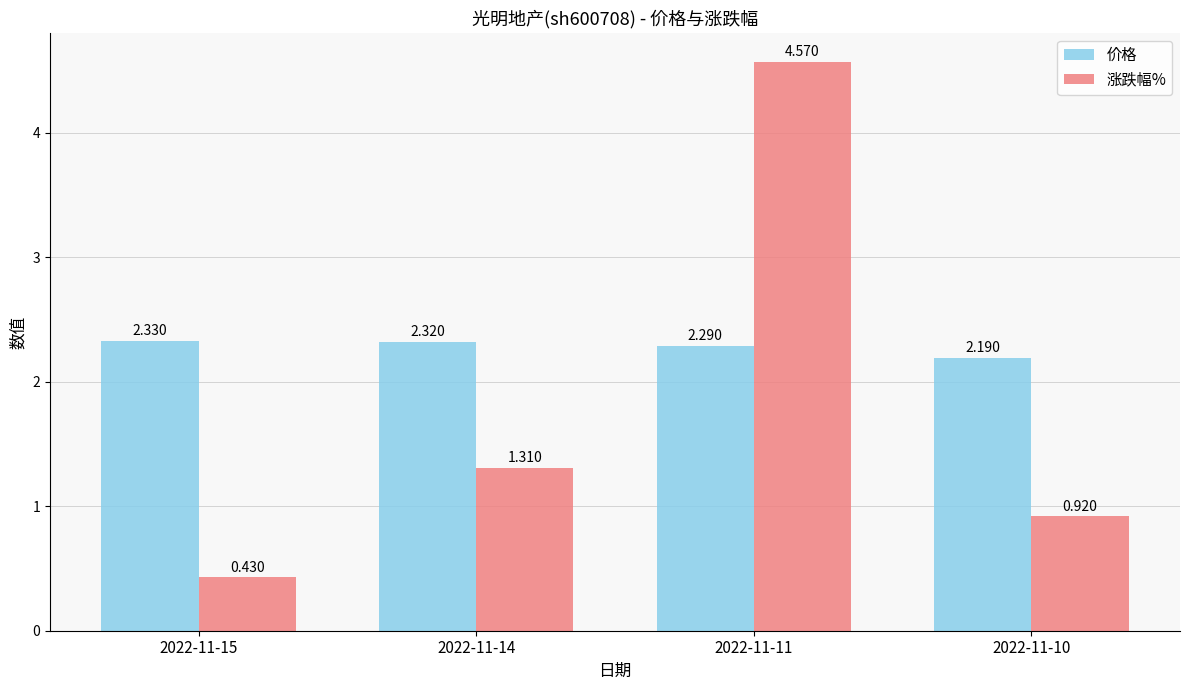

How many groups of bars are there?

4